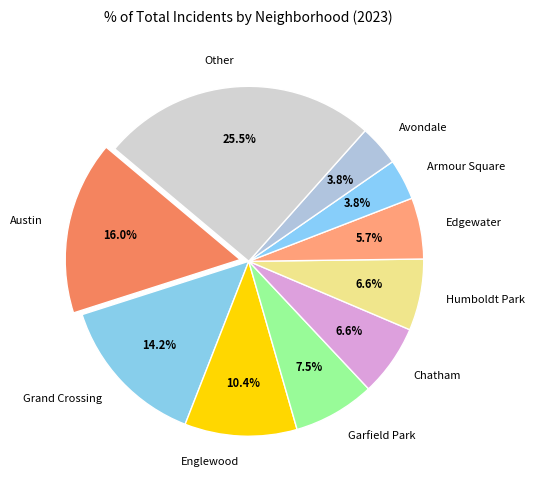

To the nearest percent, what is the average slice percentage?

10%